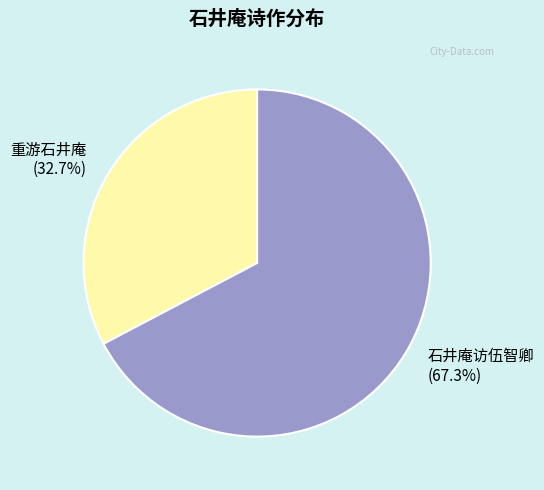

How many slices are in this pie chart?

2